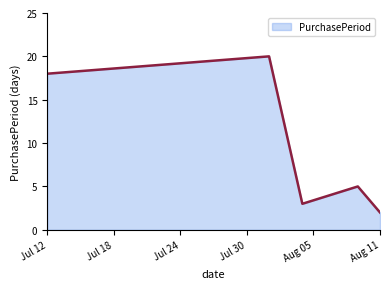

What is the difference between the second highest and minimum values?

16